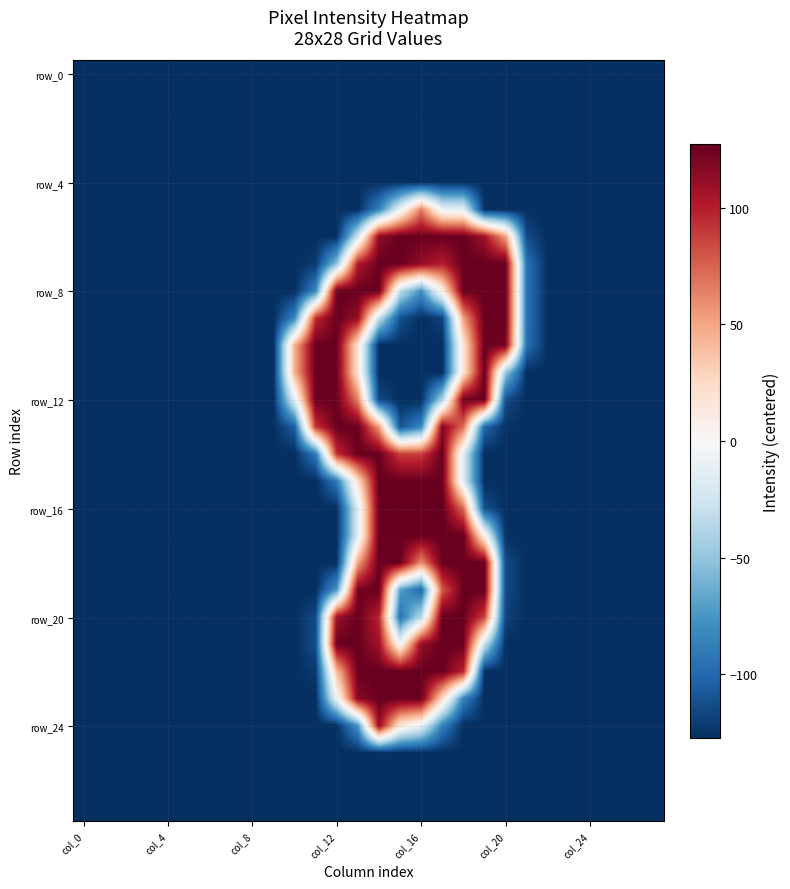

How many categories are shown in the chart?

28